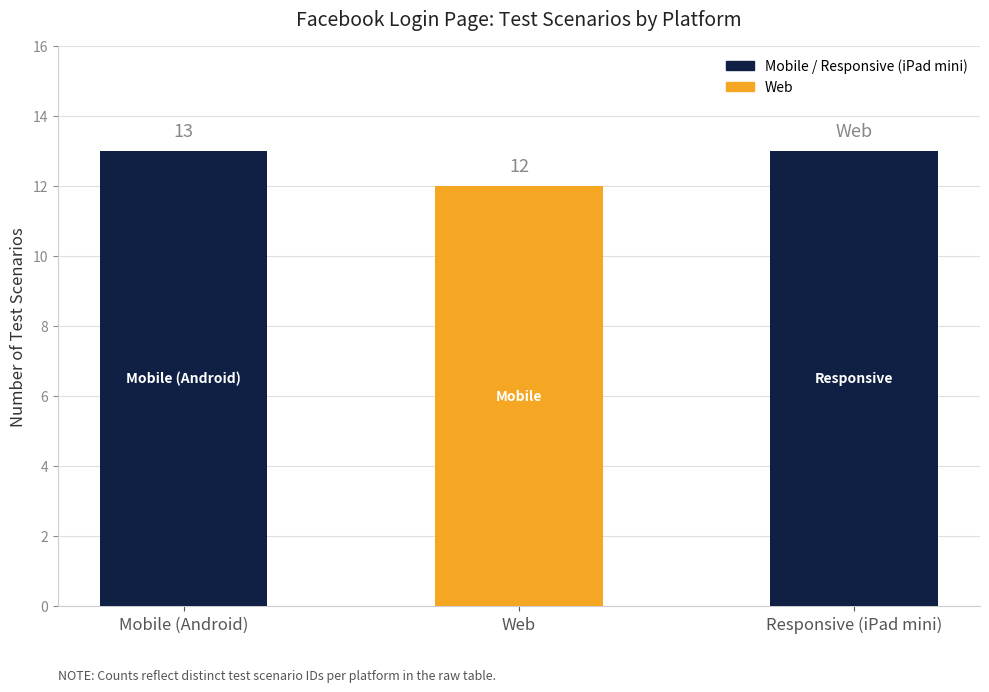

Are the bars horizontal?

No